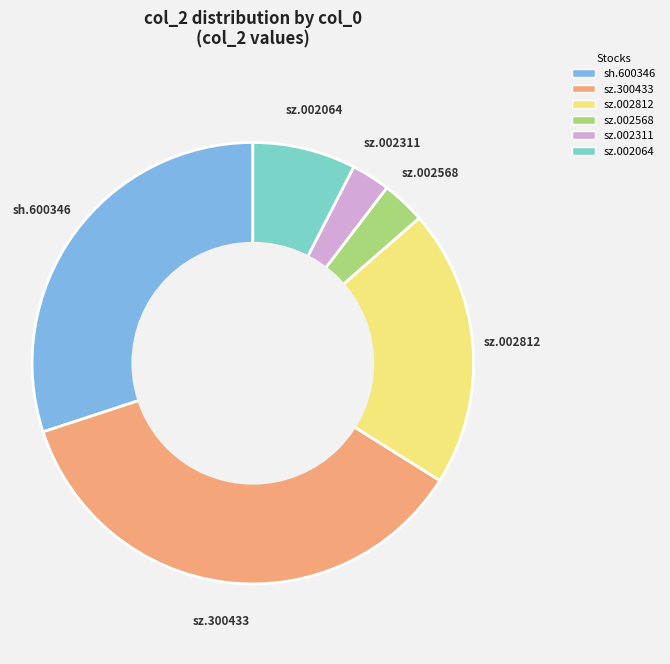

How many segments does this pie chart have?

6